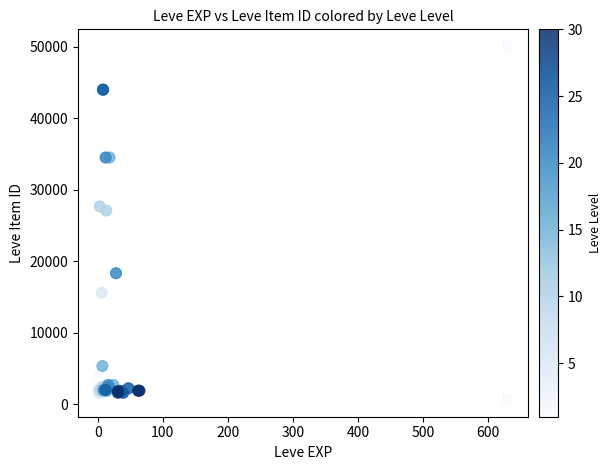

What Y value in the scatter plot is closest to 25369?

27114